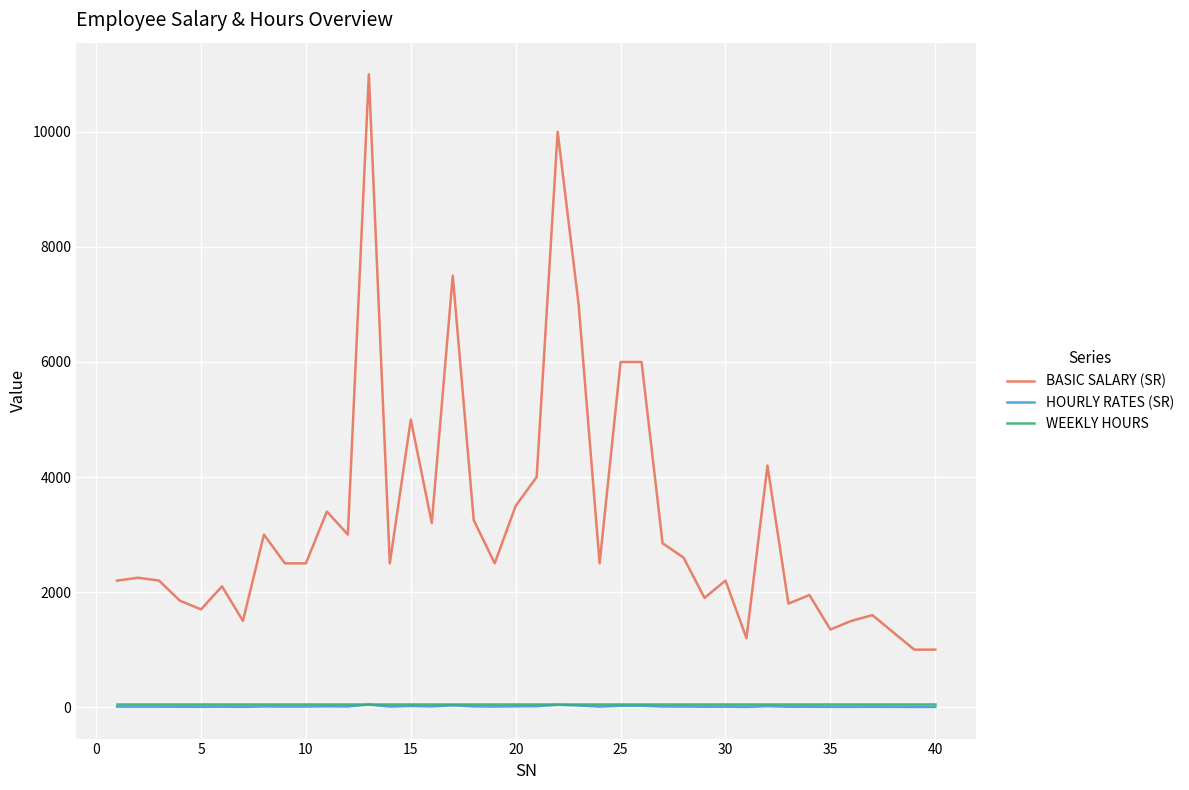

Which series has the largest total across all categories?

BASIC SALARY (SR)